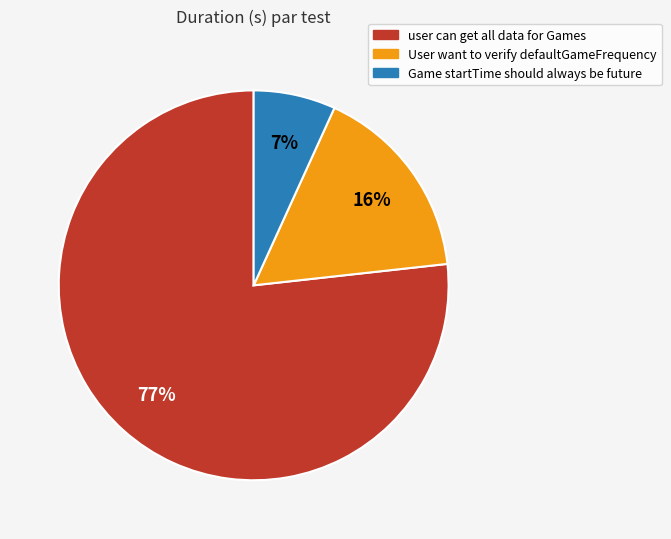

How many slices are in this pie chart?

3